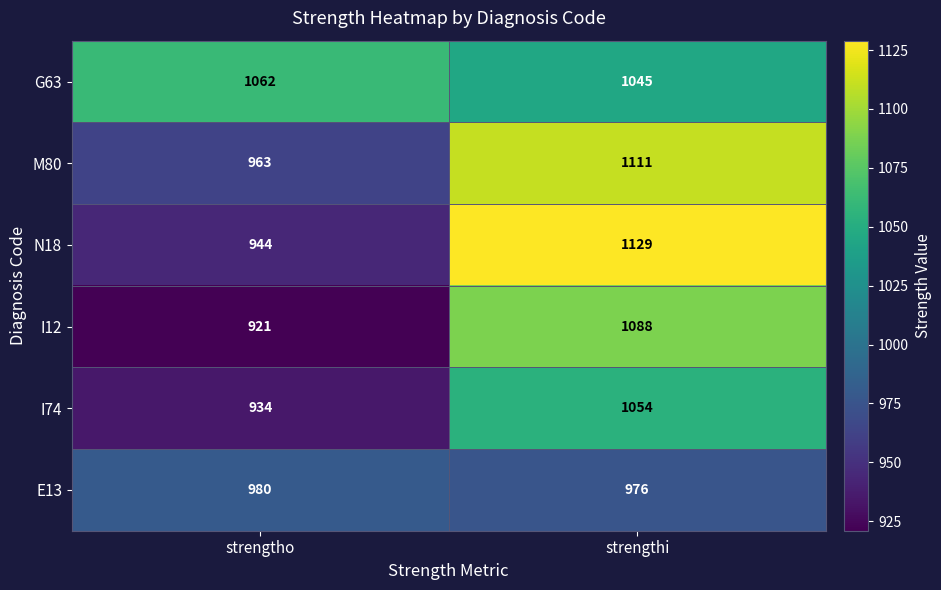

What is the difference between the highest and lowest values at strengtho?

141